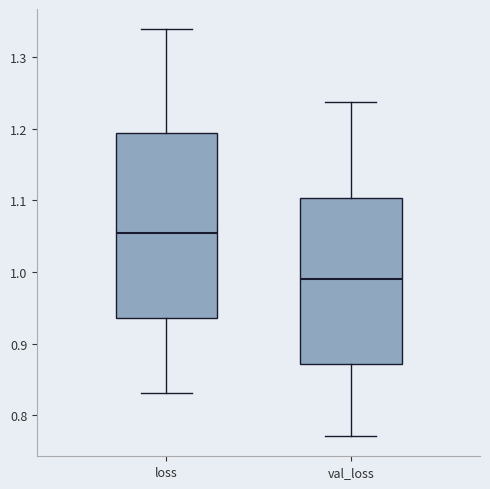

Where does the upper whisker of the box for loss end on the y-axis? The values are not printed on the chart, so give them approximately, as read against the axis.

1.34